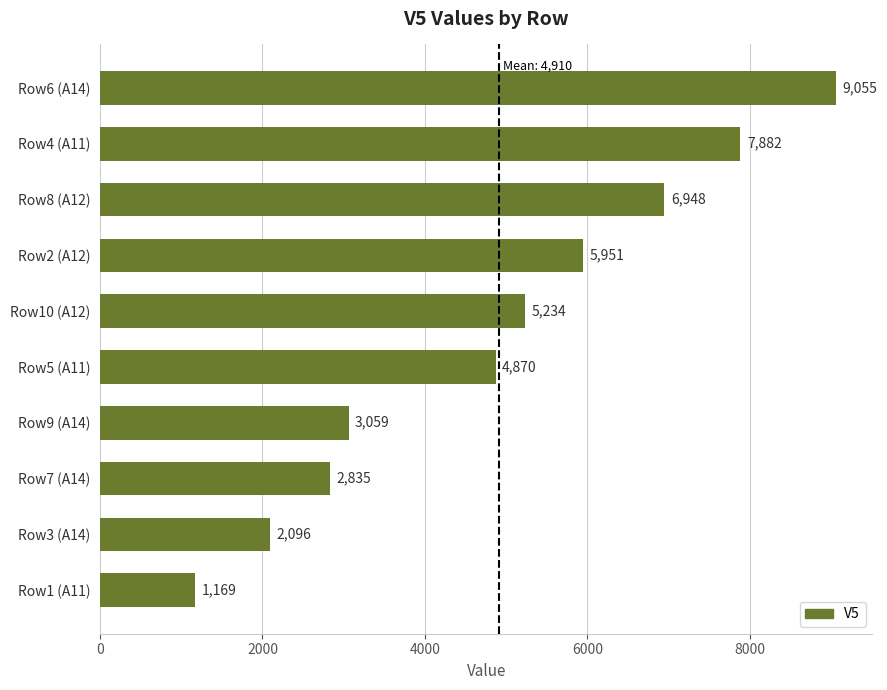

Are the bars grouped side by side (vs. stacked)?

No